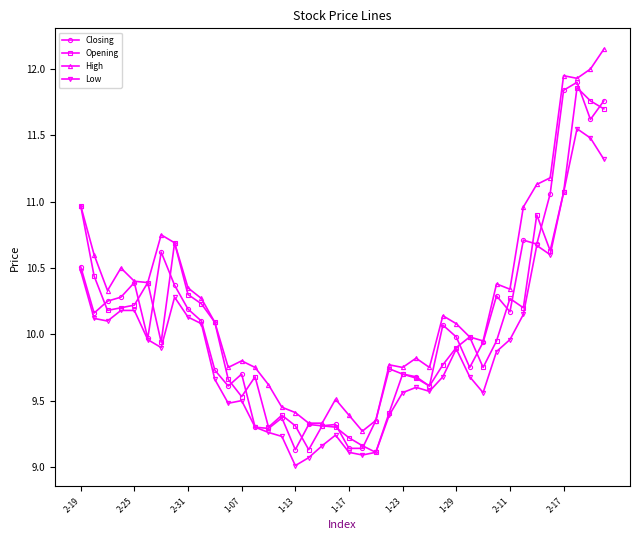

True or false: Closing has more than 0 interior local peaks.

True